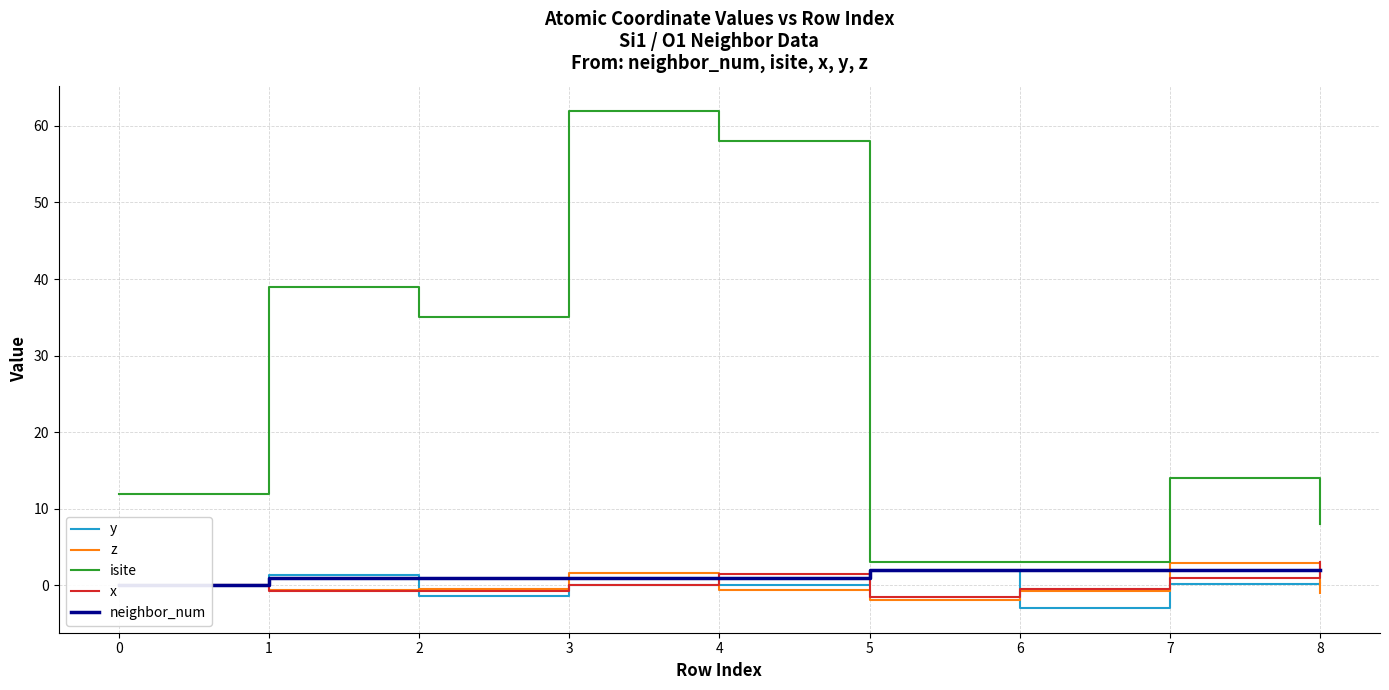

What is the difference between the highest and lowest values at 5?

4.8